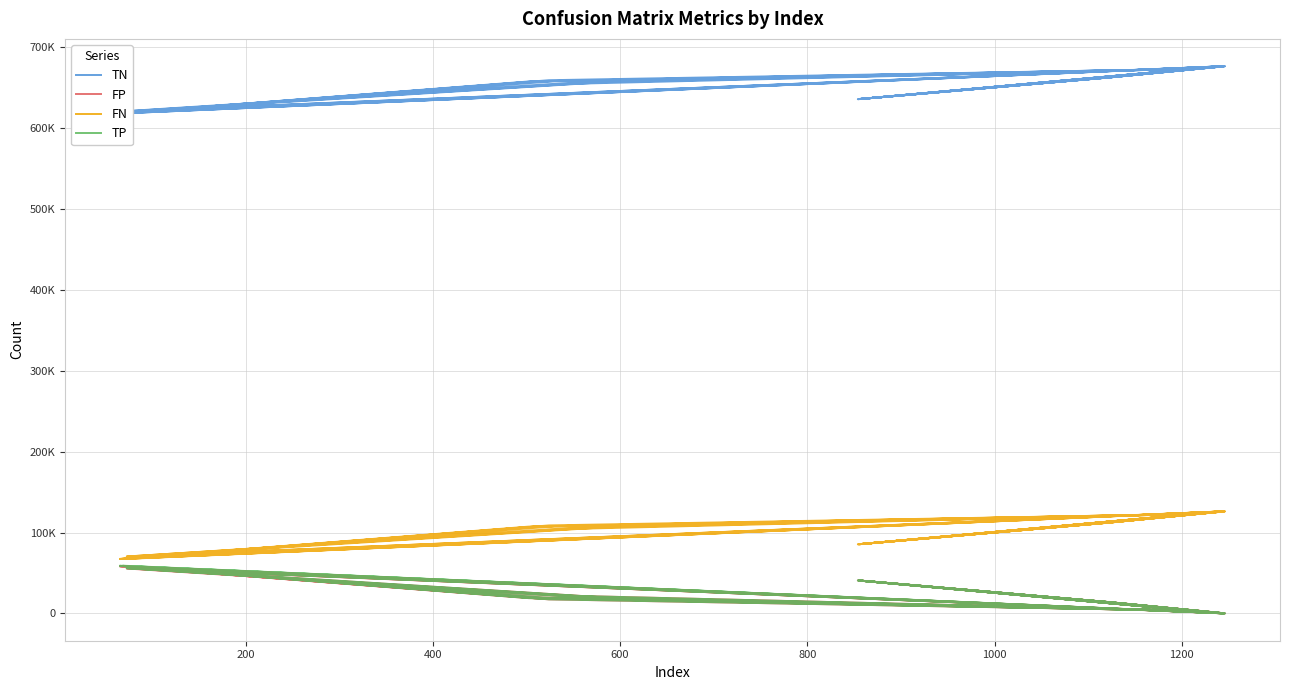

Reading left to right, list all the values displayed in this chart.

TN: 618151	657473	673187	635761	662586	676330	620609	654695	673187	635988	662443	676330	618153	659054	672994	636504	662606	676331	620173	656704	672994	637244	662497	676331	618336	657558	673080	635609	661783	676088	620883	655999	673080	635831	662673	676088	618187	657800	672994	636903
FP: 58293	18971	3257	40683	13858	114	55835	21749	3257	40456	14001	114	58291	17390	3450	39940	13838	113	56271	19740	3450	39200	13947	113	58108	18886	3364	40835	14661	356	55561	20445	3364	40613	13771	356	58257	18644	3450	39541
FN: 67425	107271	123013	85564	112399	126156	70391	104553	123013	85824	112256	126156	67415	108794	122803	86344	112422	126155	69727	106526	122803	87034	112336	126155	67352	107378	122902	85451	111581	125956	70267	105831	122902	85627	112495	125956	67268	107625	122803	86739
TP: 58831	18985	3243	40692	13857	100	55865	21703	3243	40432	14000	100	58841	17462	3453	39912	13834	101	56529	19730	3453	39222	13920	101	58904	18878	3354	40805	14675	300	55989	20425	3354	40629	13761	300	58988	18631	3453	39517